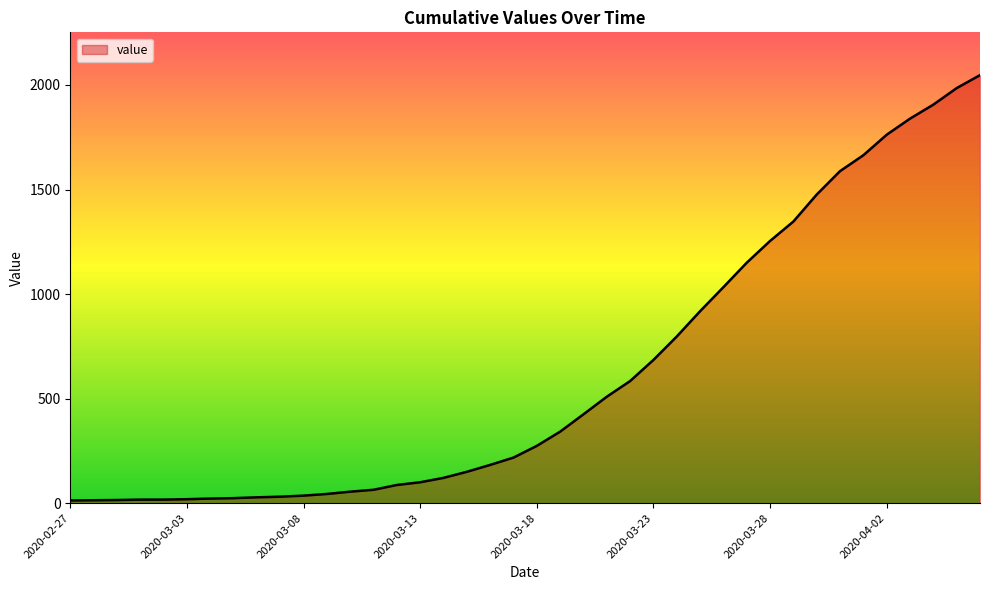

What is the difference between the second highest and minimum values?

1972